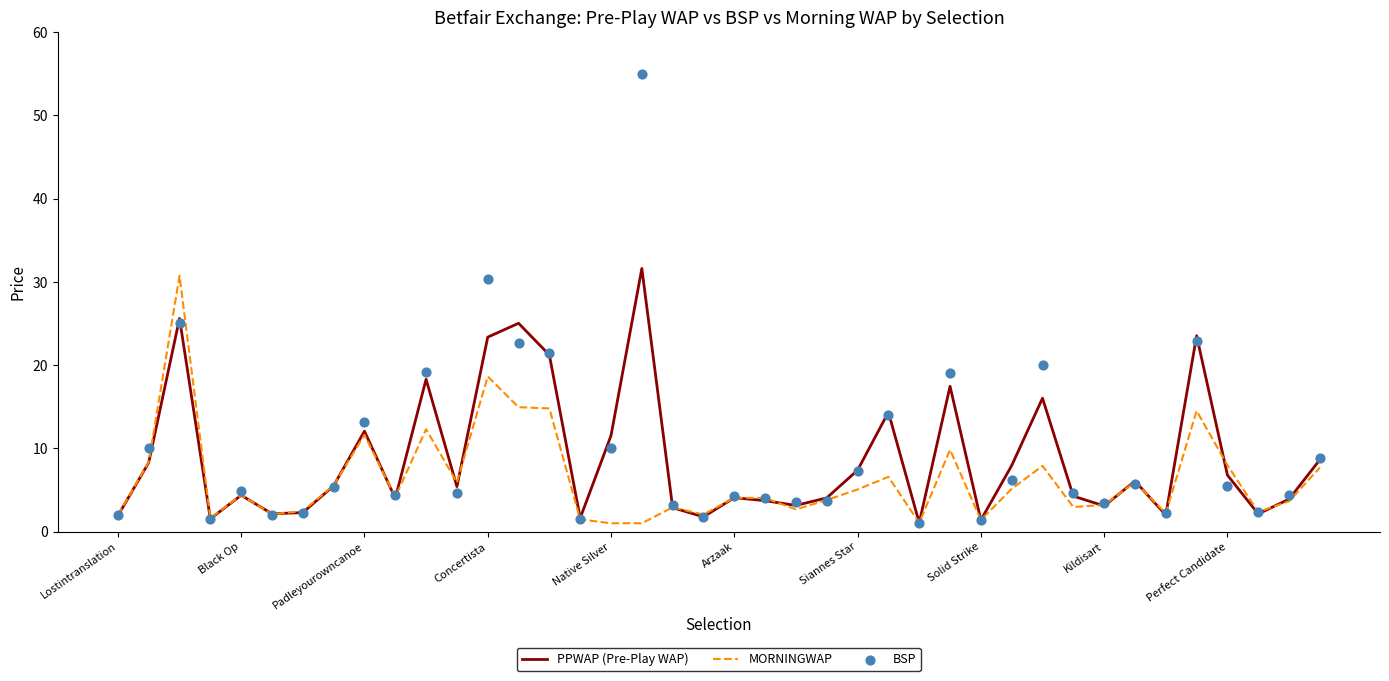

Is it true that PPWAP (Pre-Play WAP) equals 7.4 at Siannes Star?

True